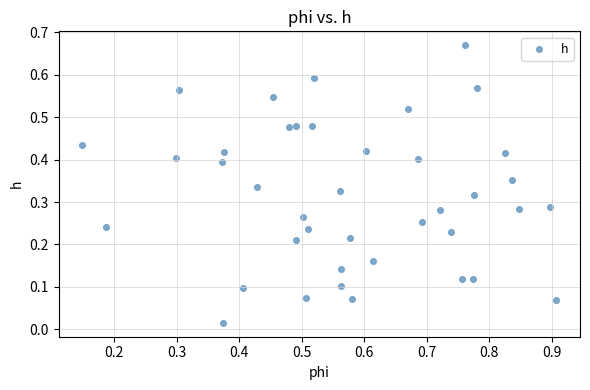

What is the range of X values (max minus min)?

0.8